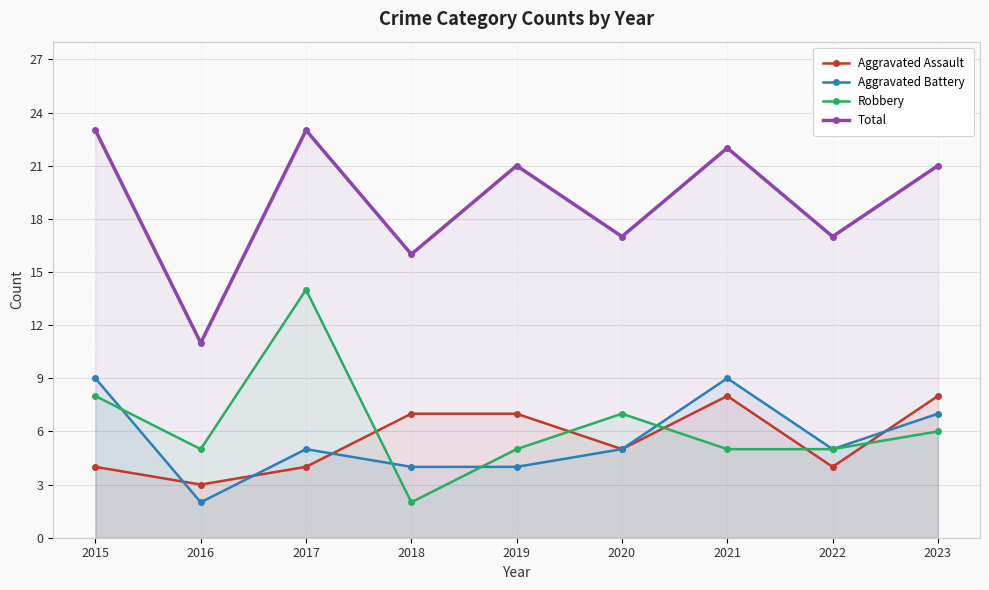

How many intersections are there between Aggravated Assault and Robbery?

5